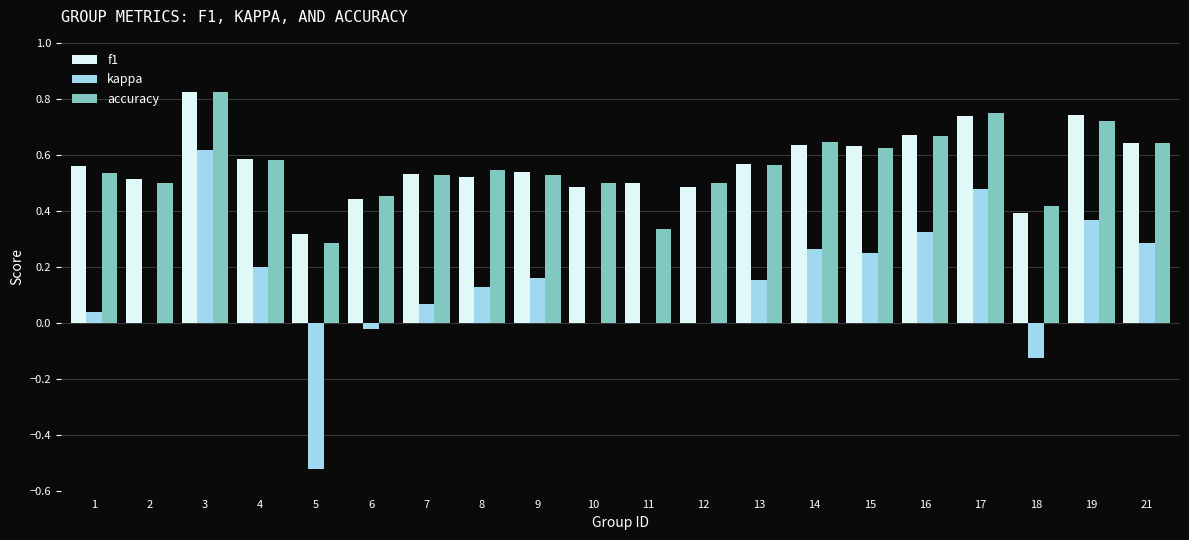

Is the value of kappa at 18 greater than the value of f1 at 11?

No